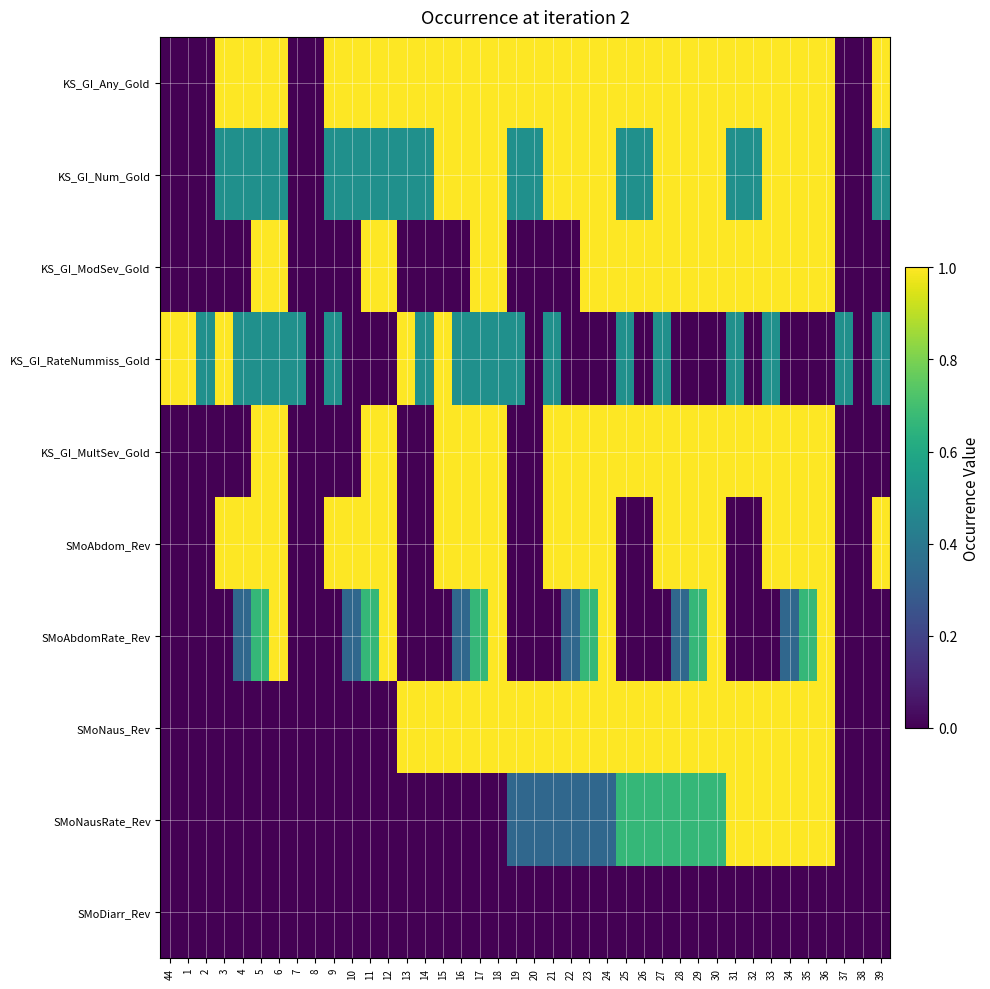

Which series has the largest total across all categories?

KS_GI_Any_Gold